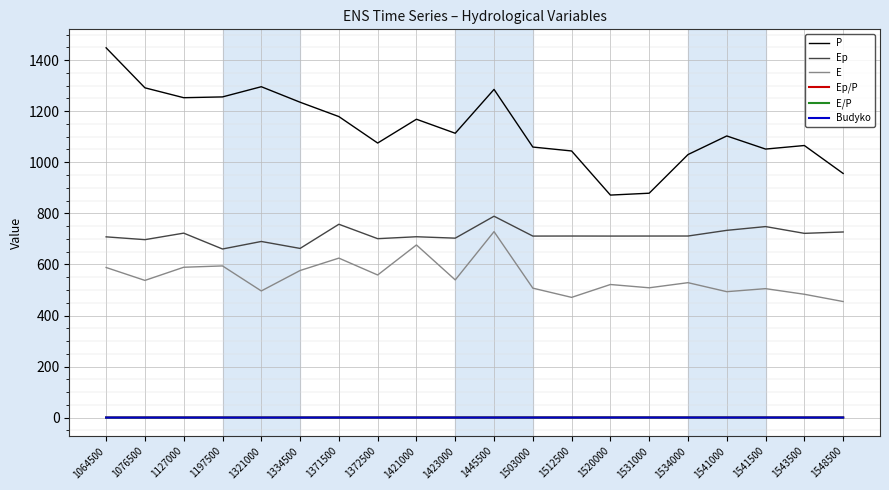

Which category has the highest value across all series?

1064500